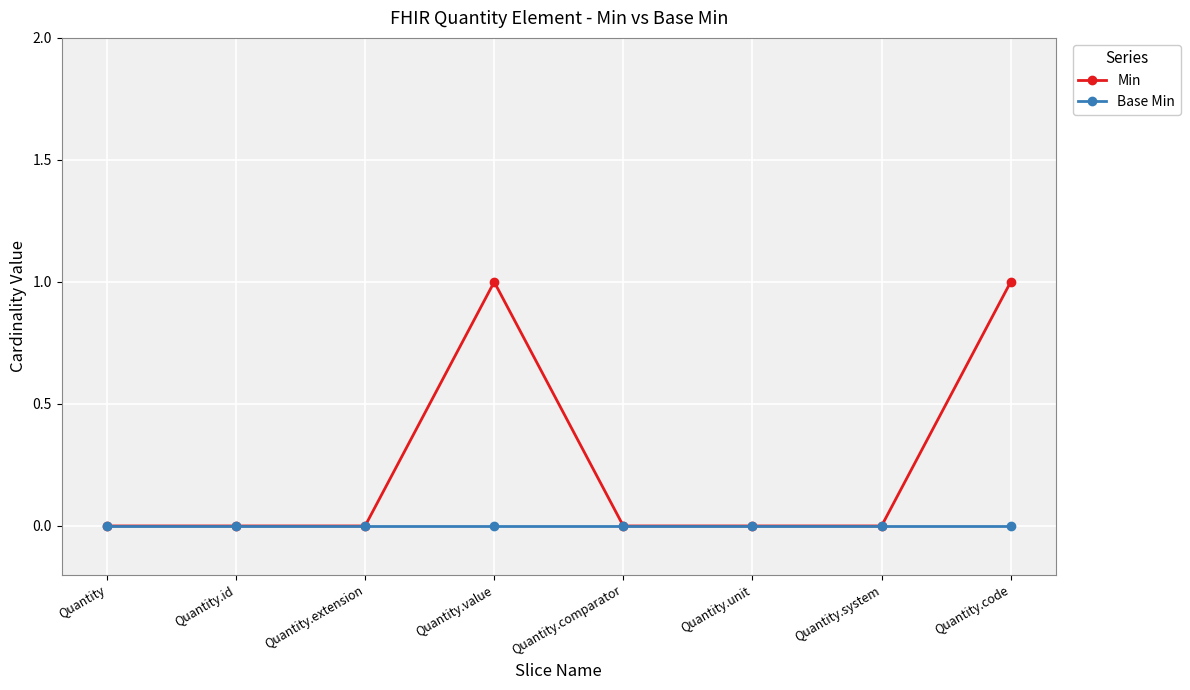

Does the chart have visible grid lines?

Yes